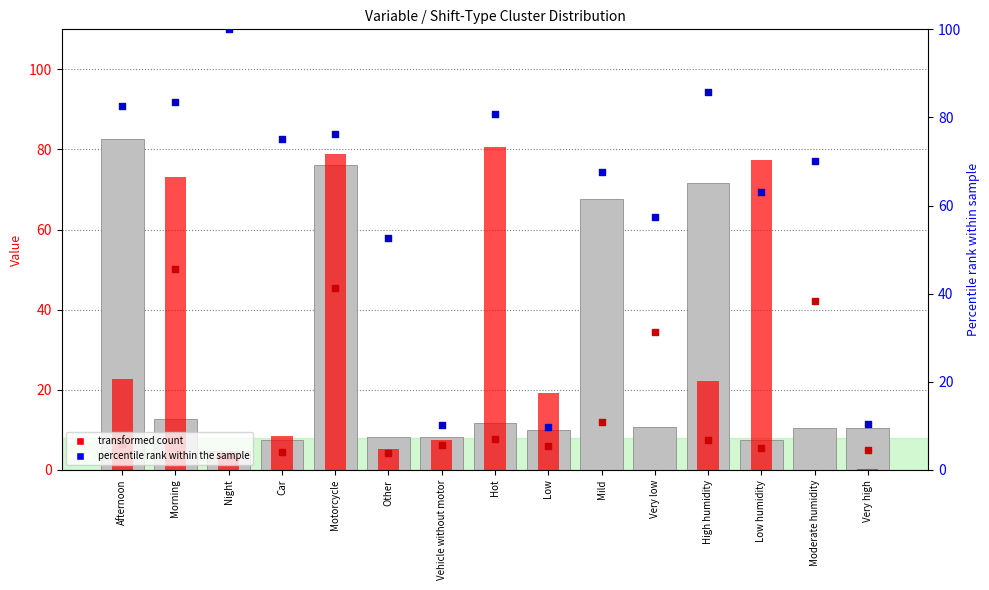

Which series reaches the minimum Y coordinate?

col_6 (highlight)